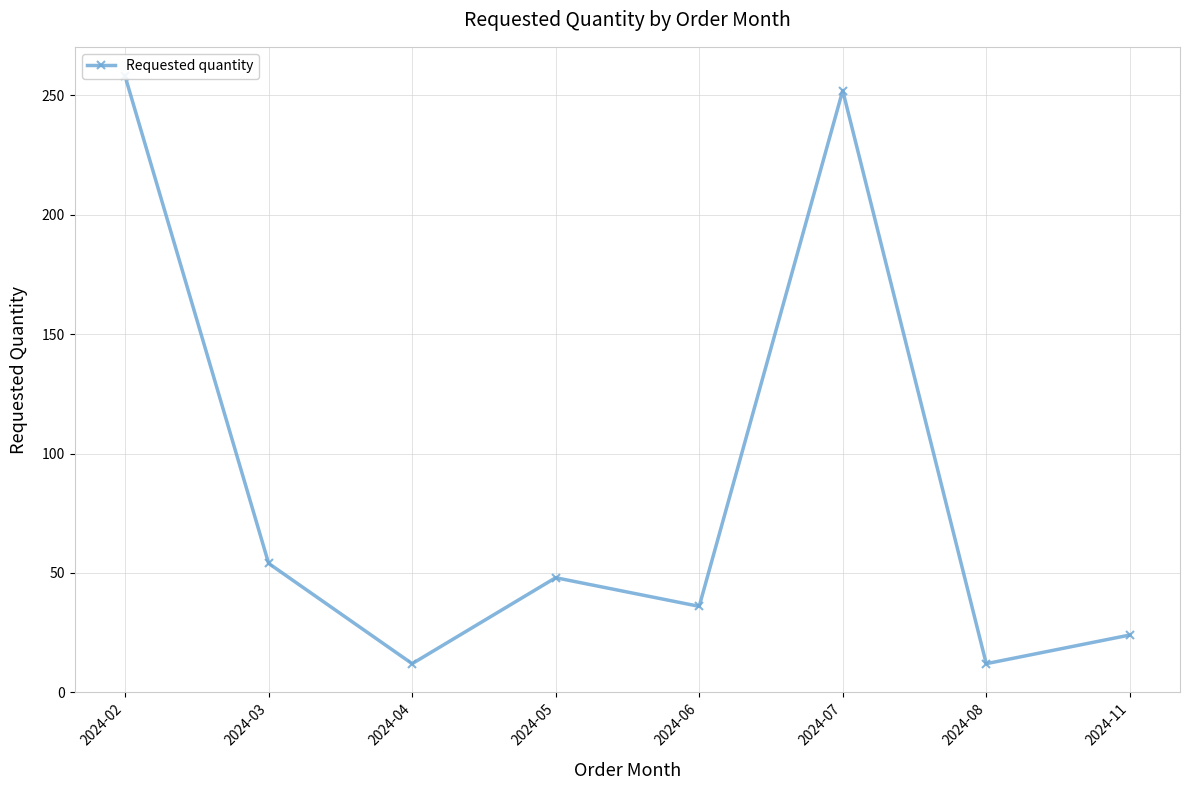

Is it true that the value at 2024-05 is 48?

True